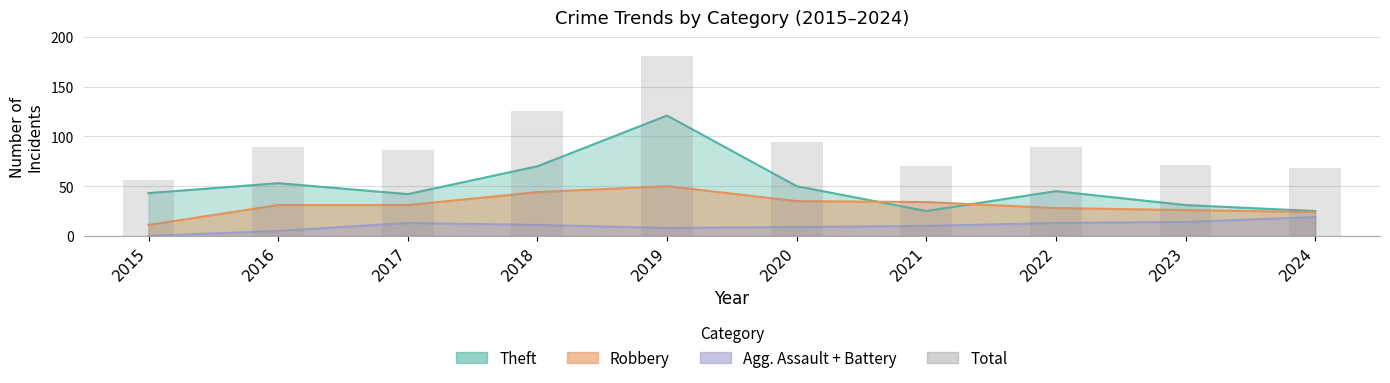

Reading left to right, extract all data points from this chart.

2015=56	2016=89	2017=86	2018=126	2019=181	2020=94	2021=70	2022=89	2023=71	2024=68